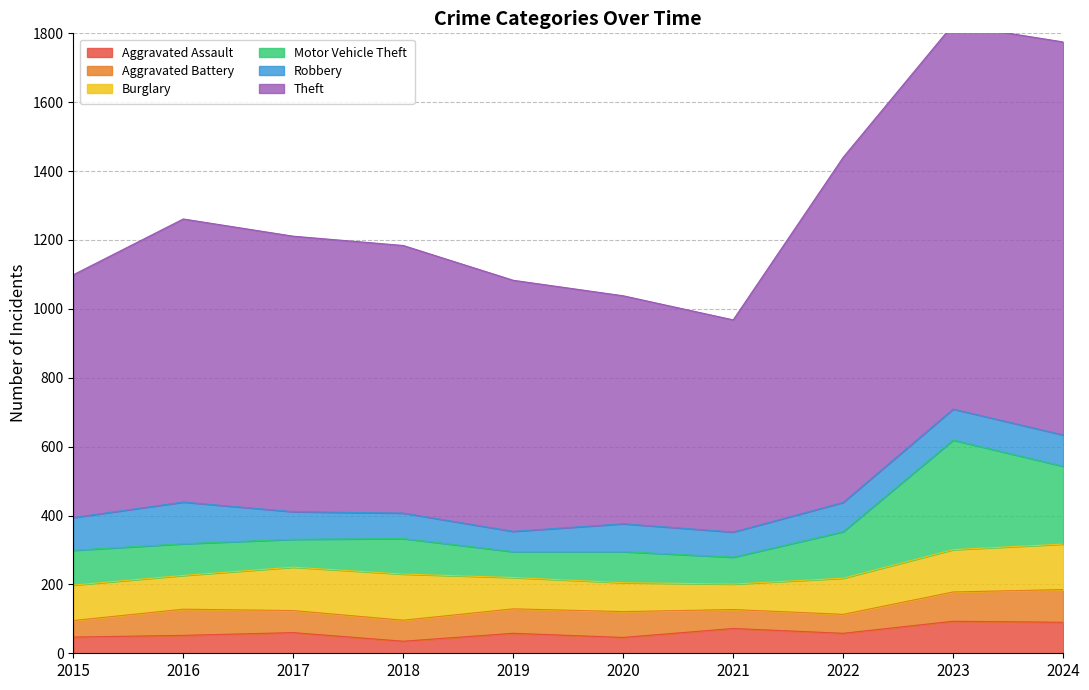

The Aggravated Assault series shows 72 at 2021. True or false?

True